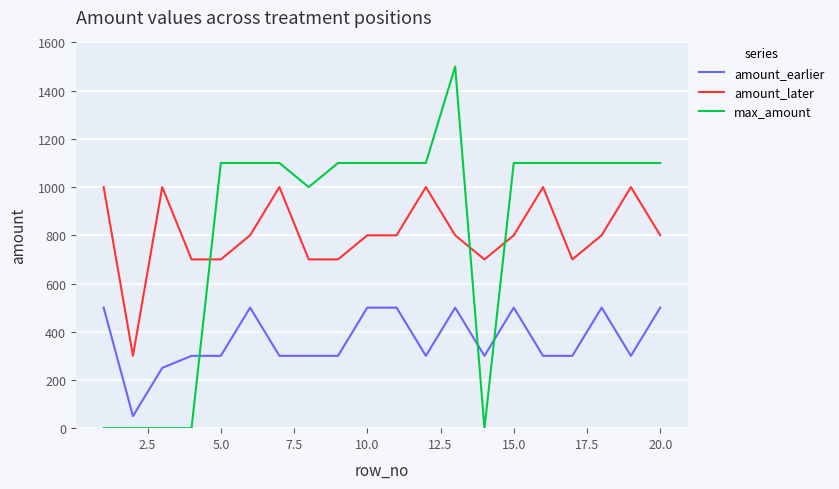

Reading left to right, list all the values displayed in this chart.

amount_earlier: 500	50	250	300	300	500	300	300	300	500	500	300	500	300	500	300	300	500	300	500
amount_later: 1000	300	1000	700	700	800	1000	700	700	800	800	1000	800	700	800	1000	700	800	1000	800
max_amount: 0	0	0	0	1100	1100	1100	1000	1100	1100	1100	1100	1500	0	1100	1100	1100	1100	1100	1100